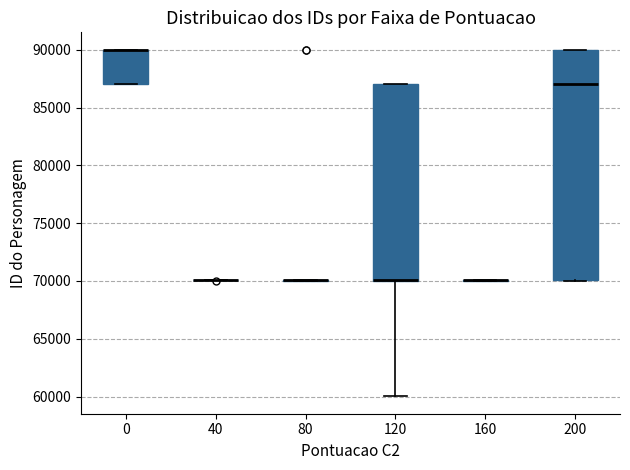

Comparing the boxes themselves (not the whiskers), which one is the tallest?

200